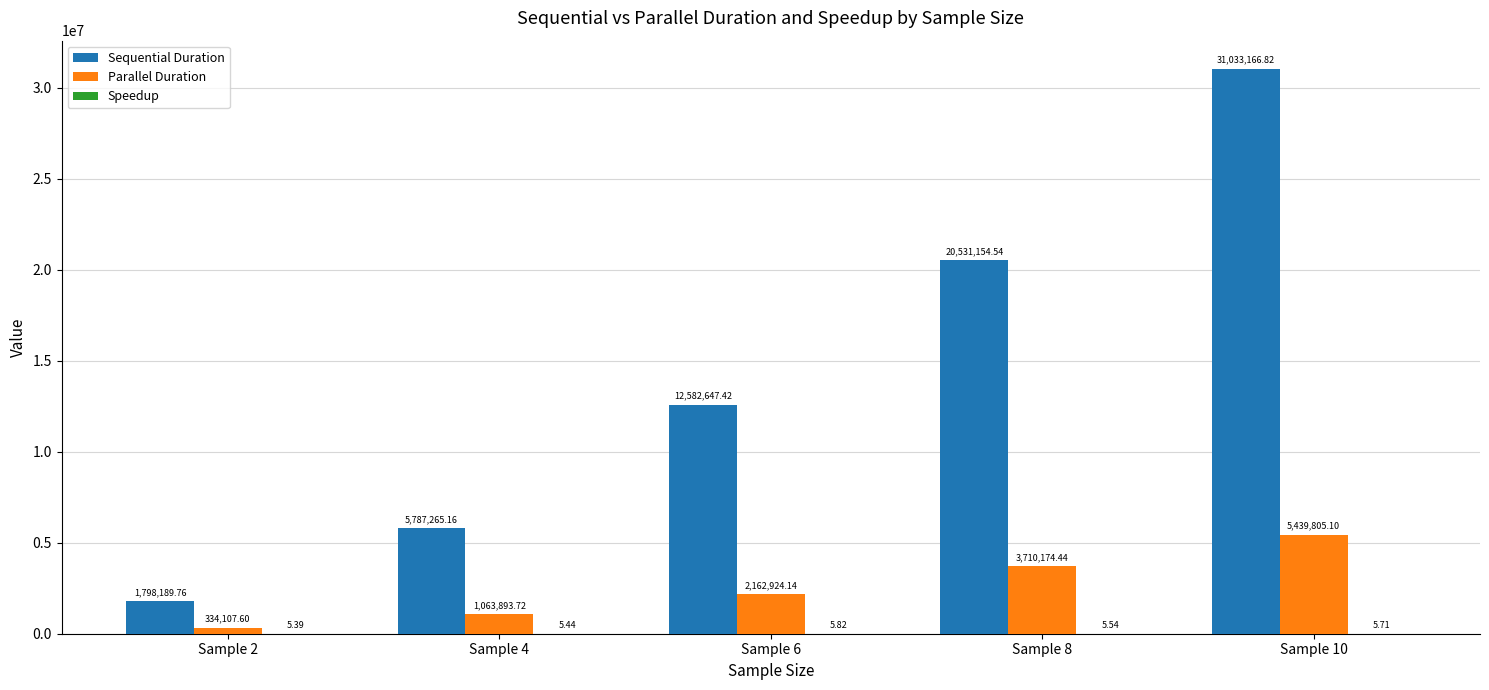

Between Sample 2 and Sample 4, which series saw the biggest shift?

Sequential Duration